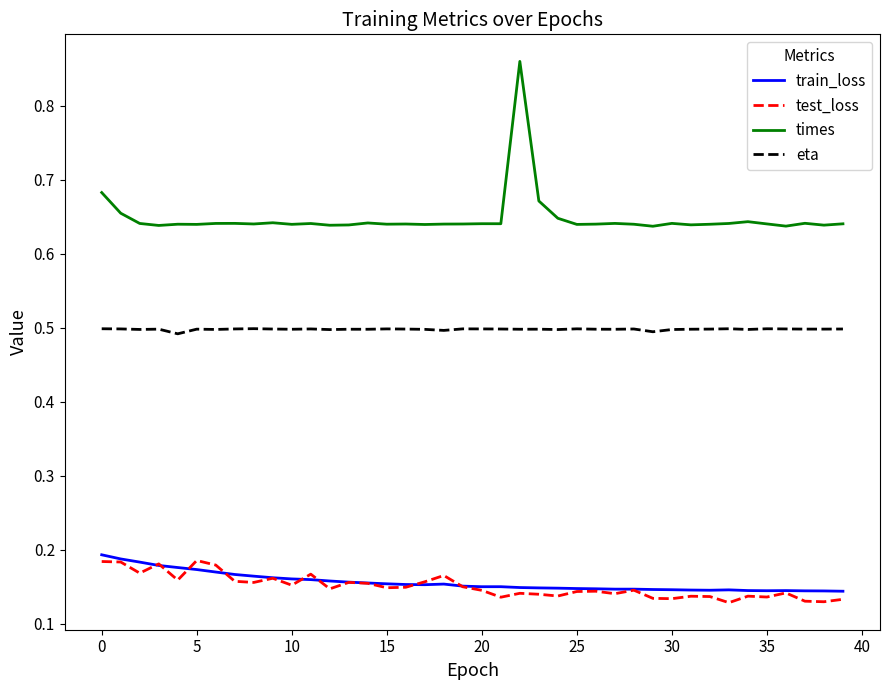

True or false: eta and train_loss cross at least once.

False